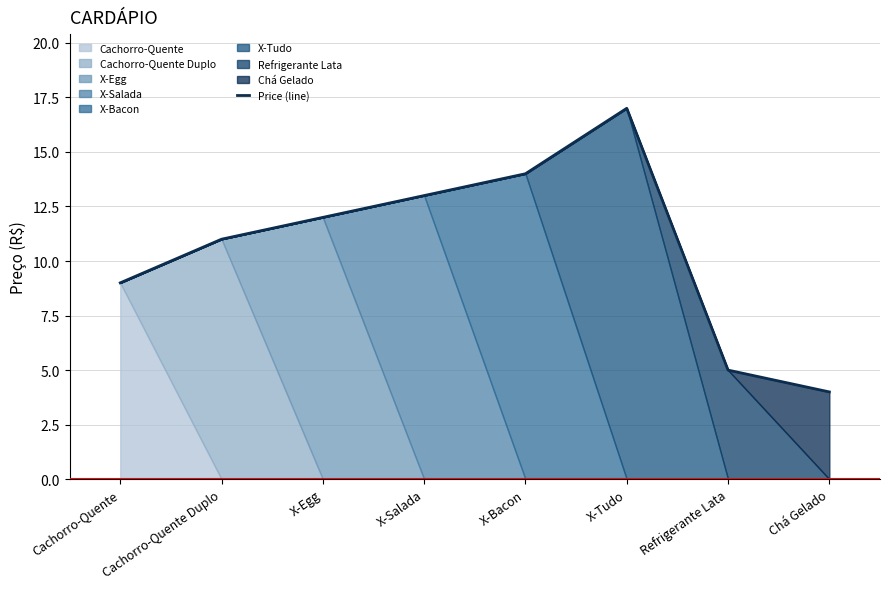

What is the smallest value displayed?

4